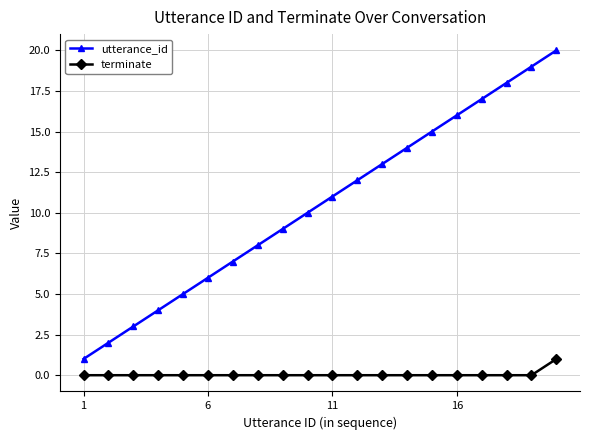

What is the difference between the second highest and minimum values in the utterance_id series?

18